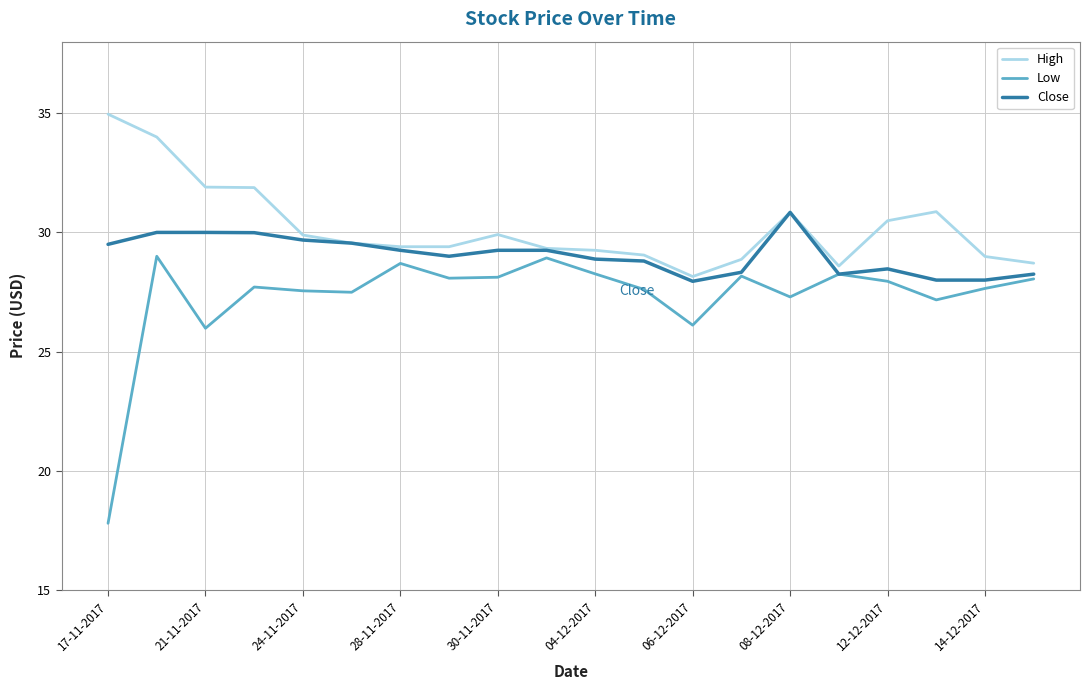

Which series has the largest total across all categories?

High